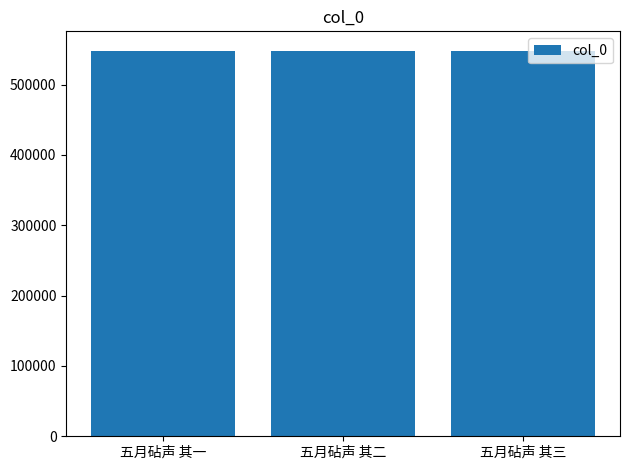

What is the ratio of the value at 五月砧声 其三 to the value at 五月砧声 其二?

1.0